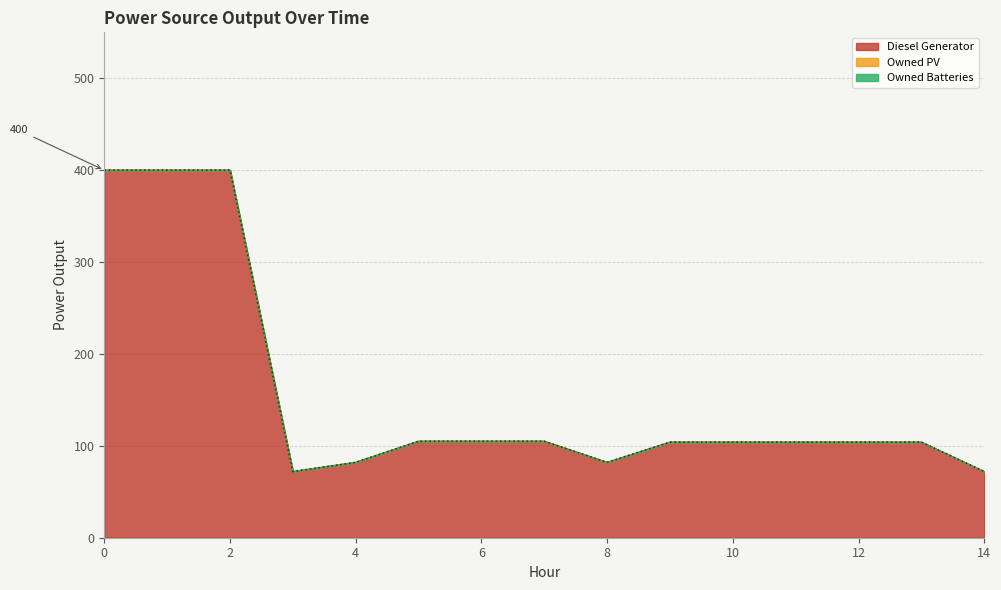

True or false: Owned PV and Diesel Generator cross at least once.

False